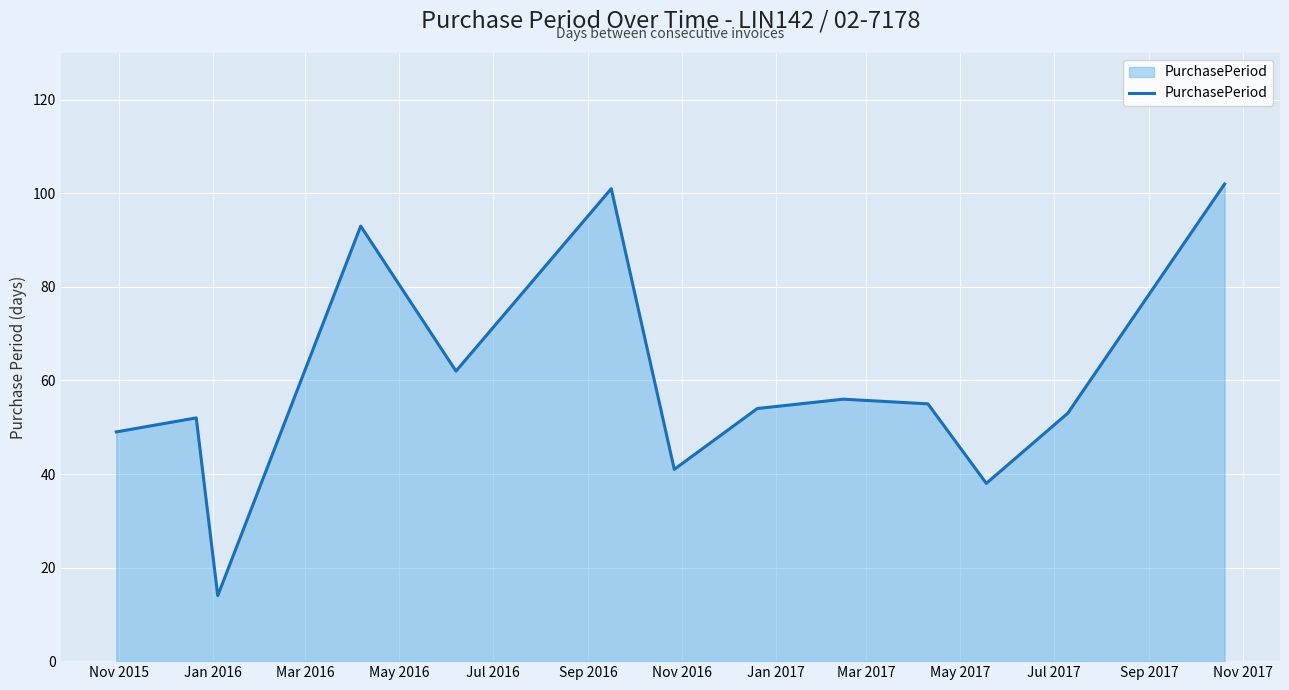

What is the minimum value shown in the chart?

14